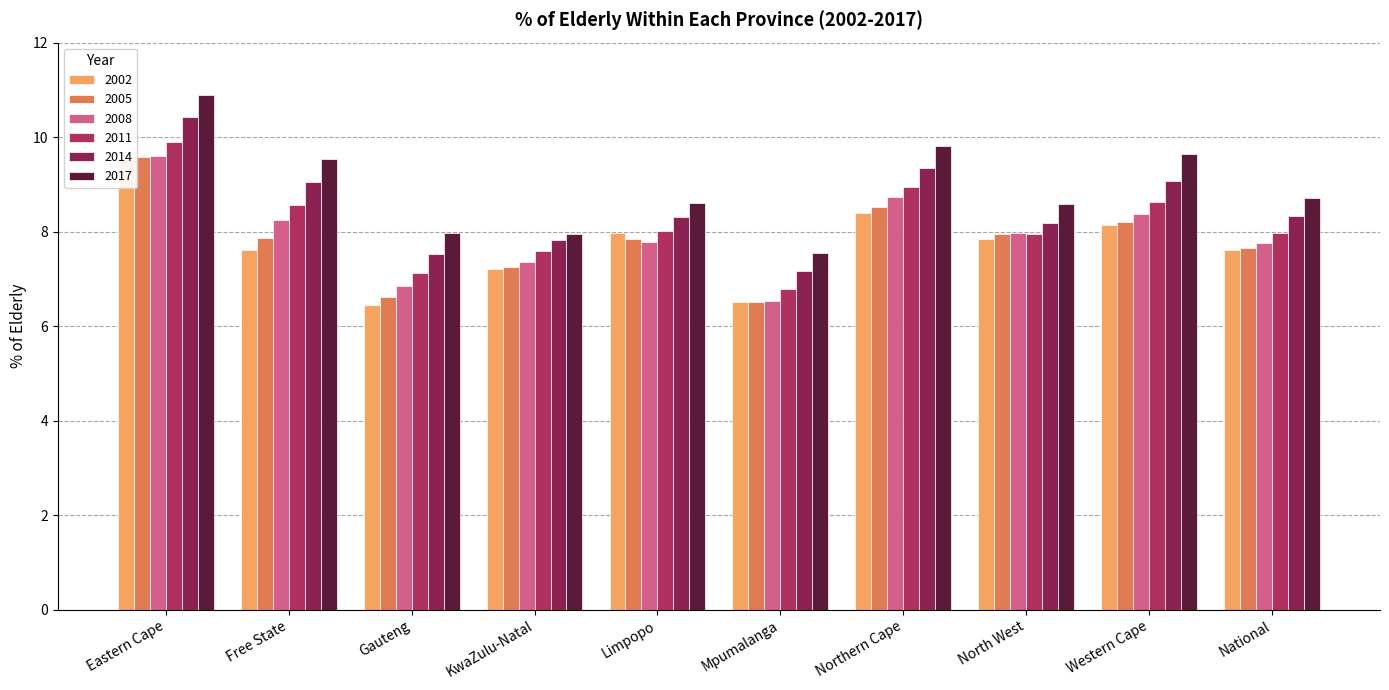

What is the sum of the 2011 values at Free State and National?

16.6